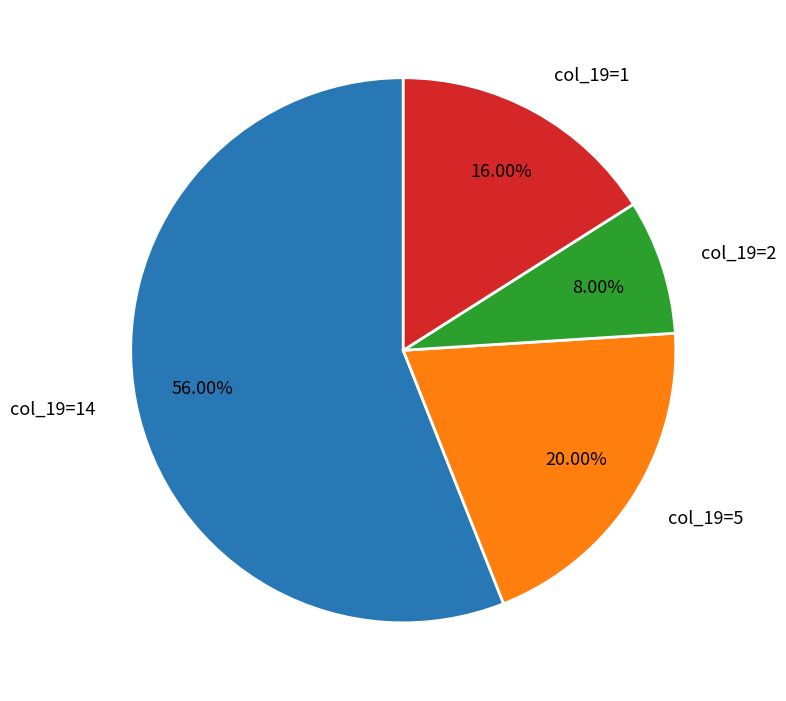

Is there a majority slice in this chart?

Yes